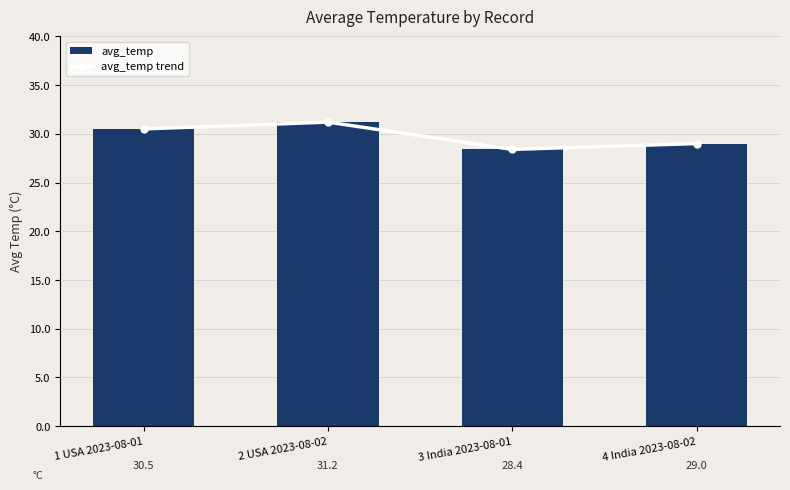

Rank the categories by avg_temp trend value from lowest to highest.

3 India 2023-08-01, 4 India 2023-08-02, 1 USA 2023-08-01, 2 USA 2023-08-02